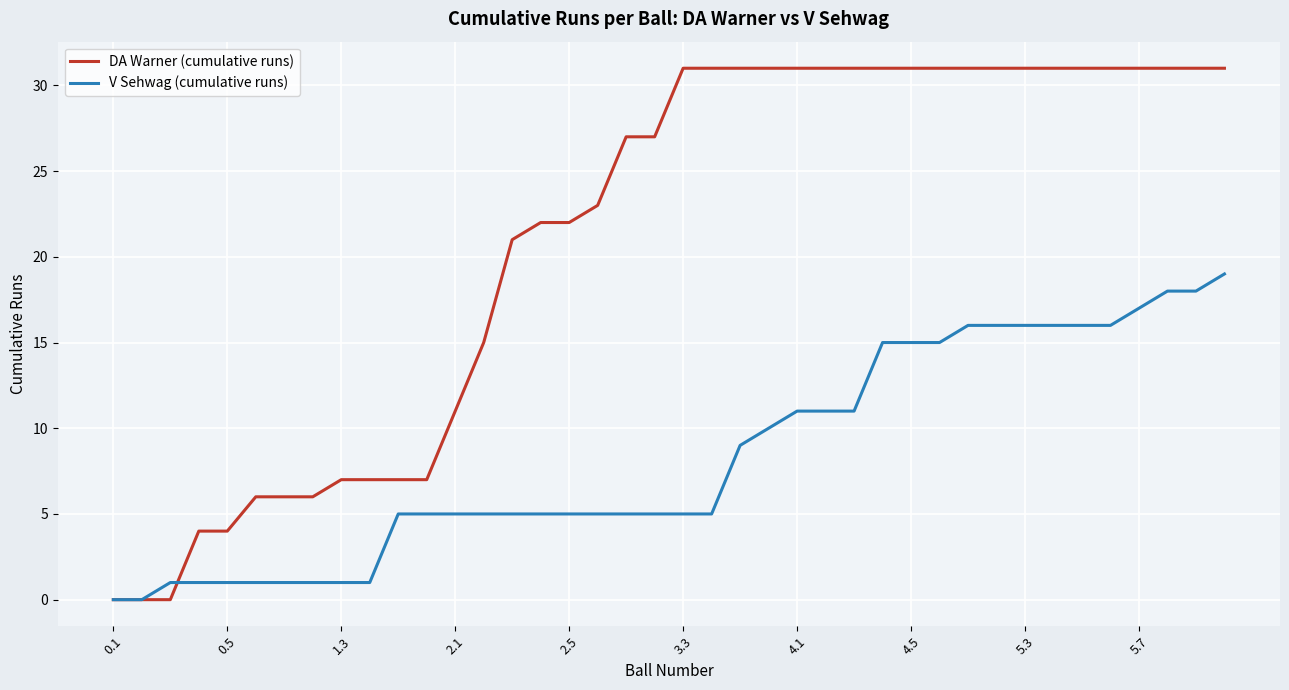

What is the maximum value for V Sehwag (cumulative runs)?

19